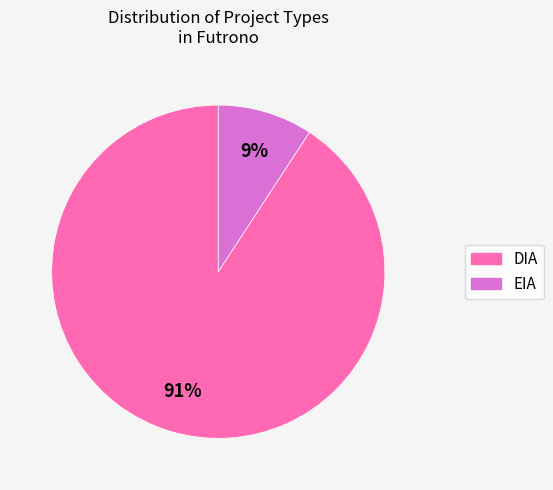

Is there a majority slice in this chart?

Yes